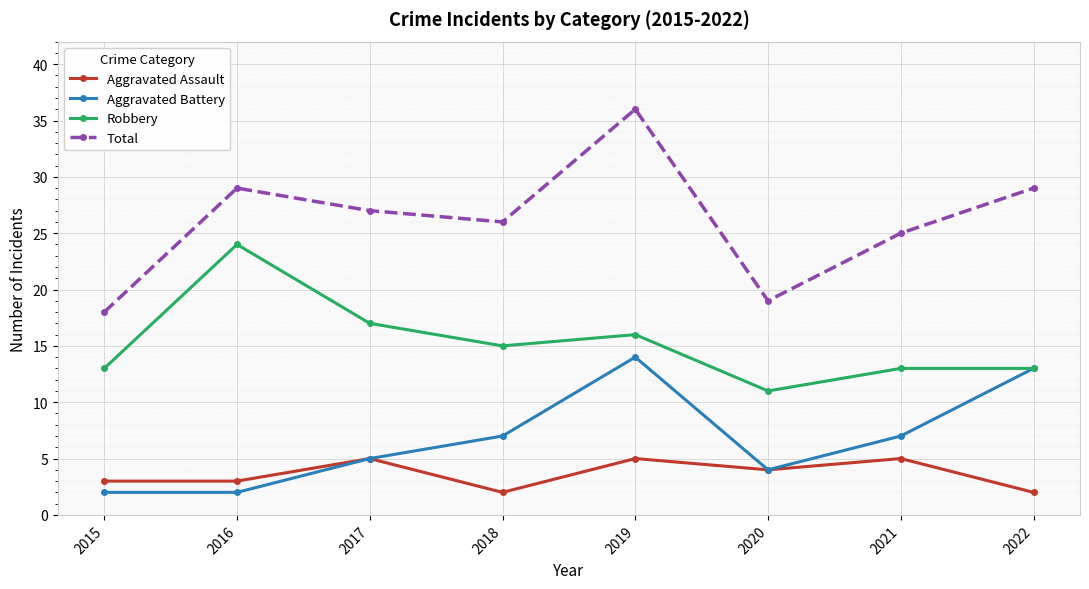

Reading right to left, transcribe all the data shown in this chart.

Aggravated Assault: 2	5	4	5	2	5	3	3
Aggravated Battery: 13	7	4	14	7	5	2	2
Robbery: 13	13	11	16	15	17	24	13
Total: 29	25	19	36	26	27	29	18